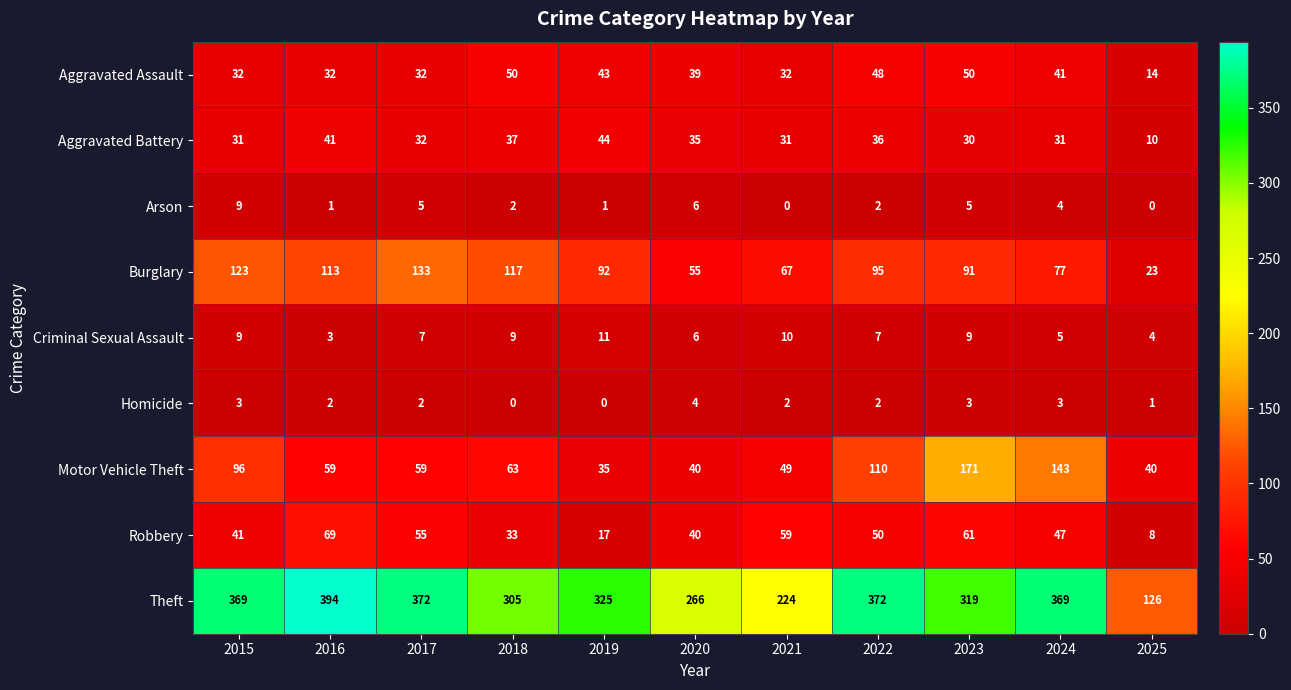

What is the average value of the Criminal Sexual Assault series?

7